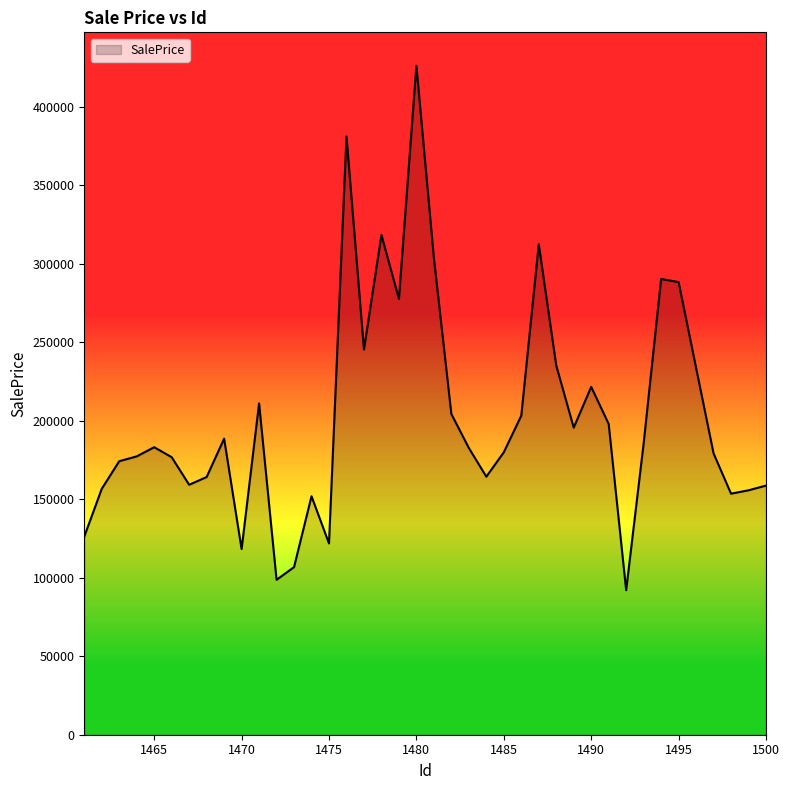

What is the difference between the maximum and minimum values?

334012.3